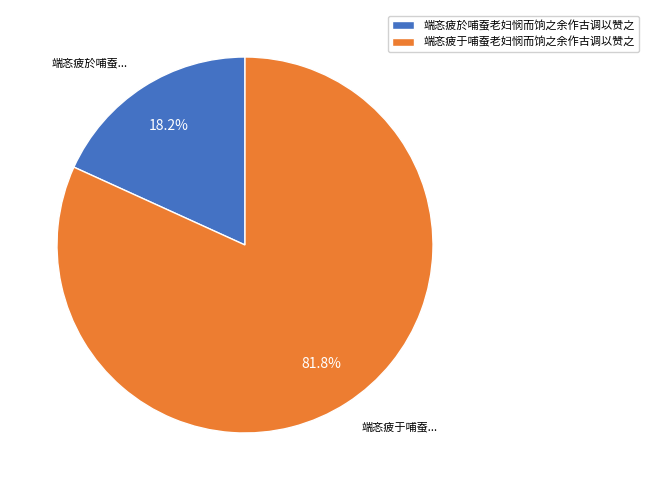

To the nearest percent, what is the difference between the 端忞疲於哺蚕老妇悯而饷之余作古调以赞之 and 端忞疲于哺蚕老妇悯而饷之余作古调以赞之 slice percentages?

64%